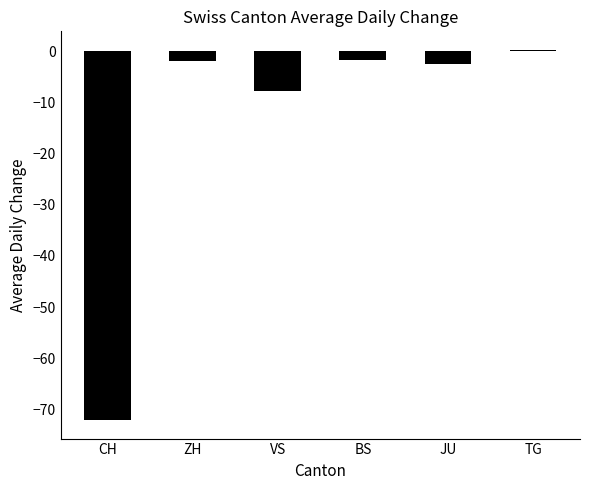

What position from the right is CH?

6